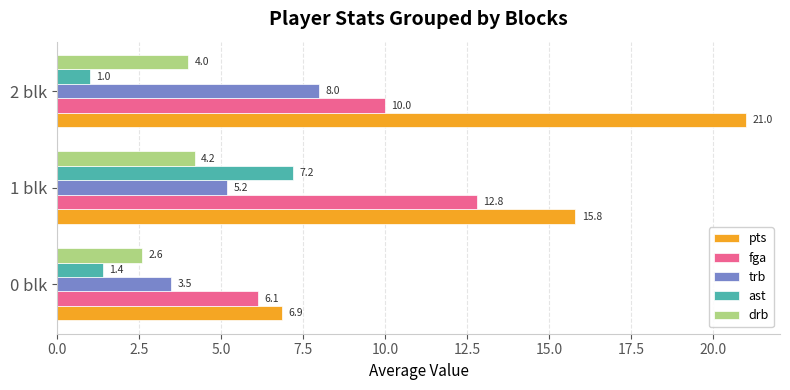

Where is ast nearest to the value 4?

0 blk